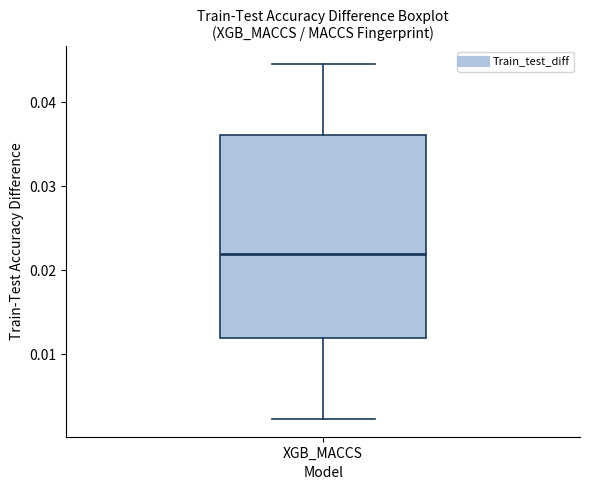

Transcribe this box plot: give where the median line is, the range the box spans, and where the two whiskers end, as read against the y-axis. The values are not printed on the chart, so give them approximately, as read against the axis.

median 0.022, box 0.012 to 0.036, whiskers 0.002 to 0.045